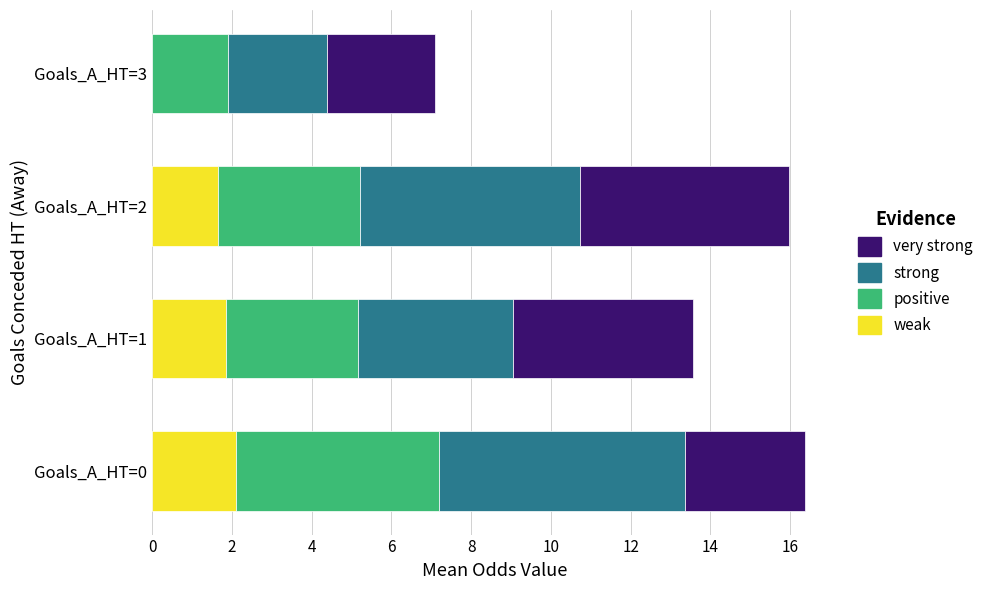

True or false: weak has a value of 1.9 at Goals_A_HT=1.

True